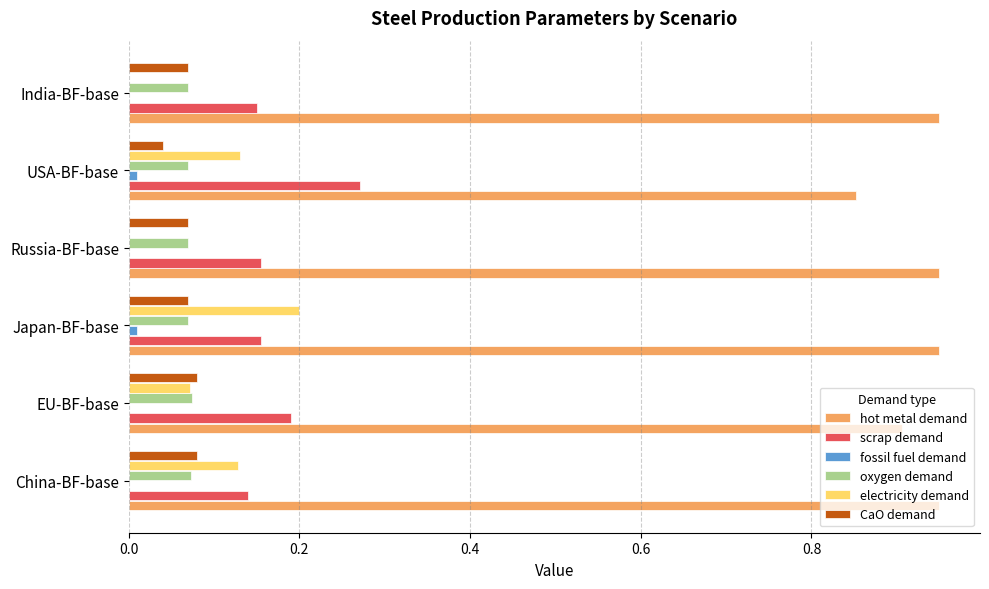

Which series has the largest total across all categories?

hot metal demand